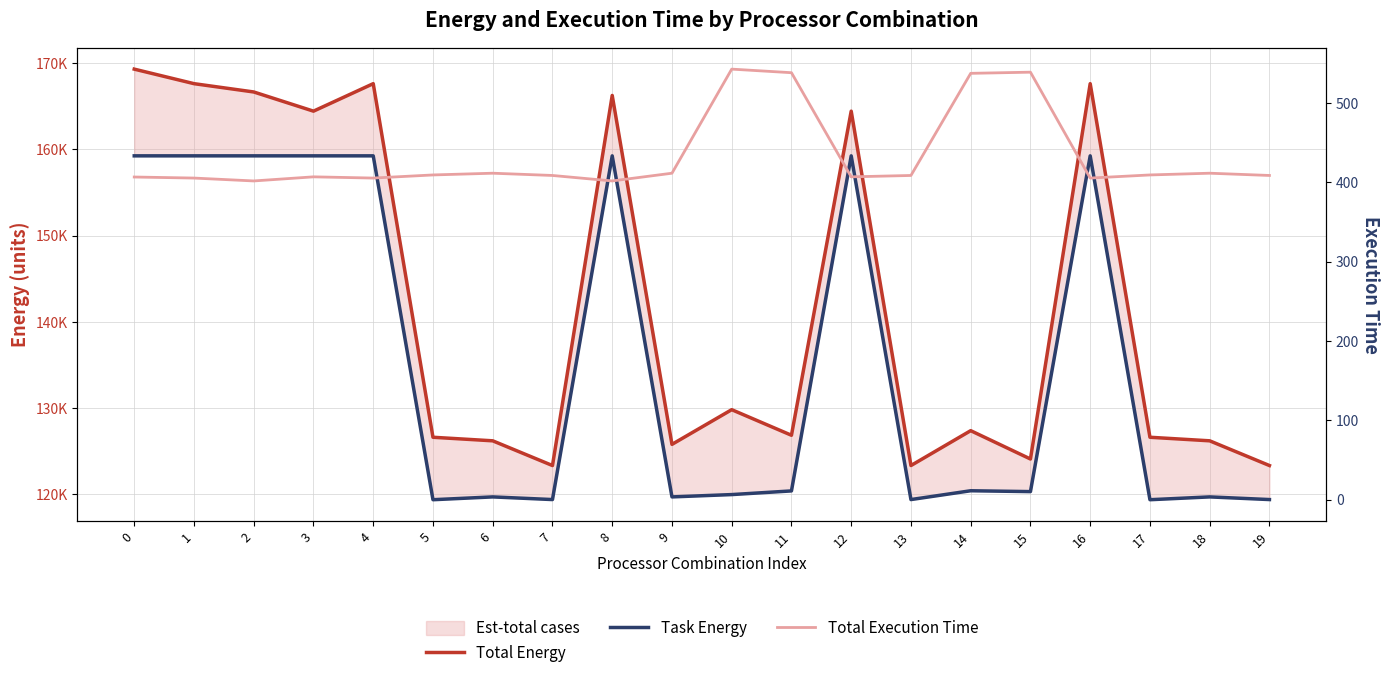

True or false: Task Energy and Total Execution Time cross at least once.

False